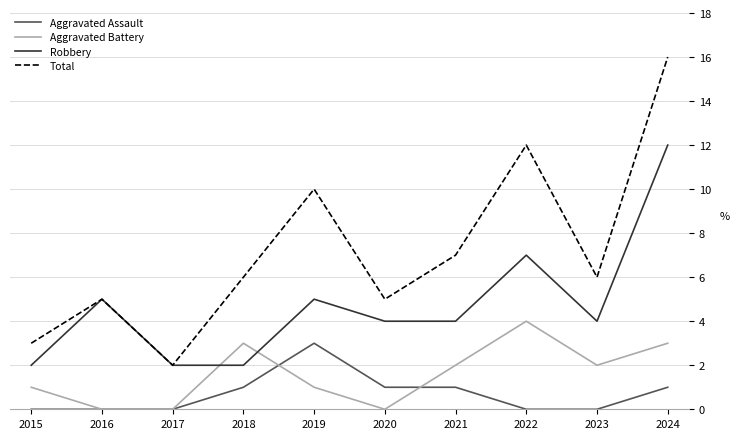

What value does the Aggravated Battery series have at 2024?

3